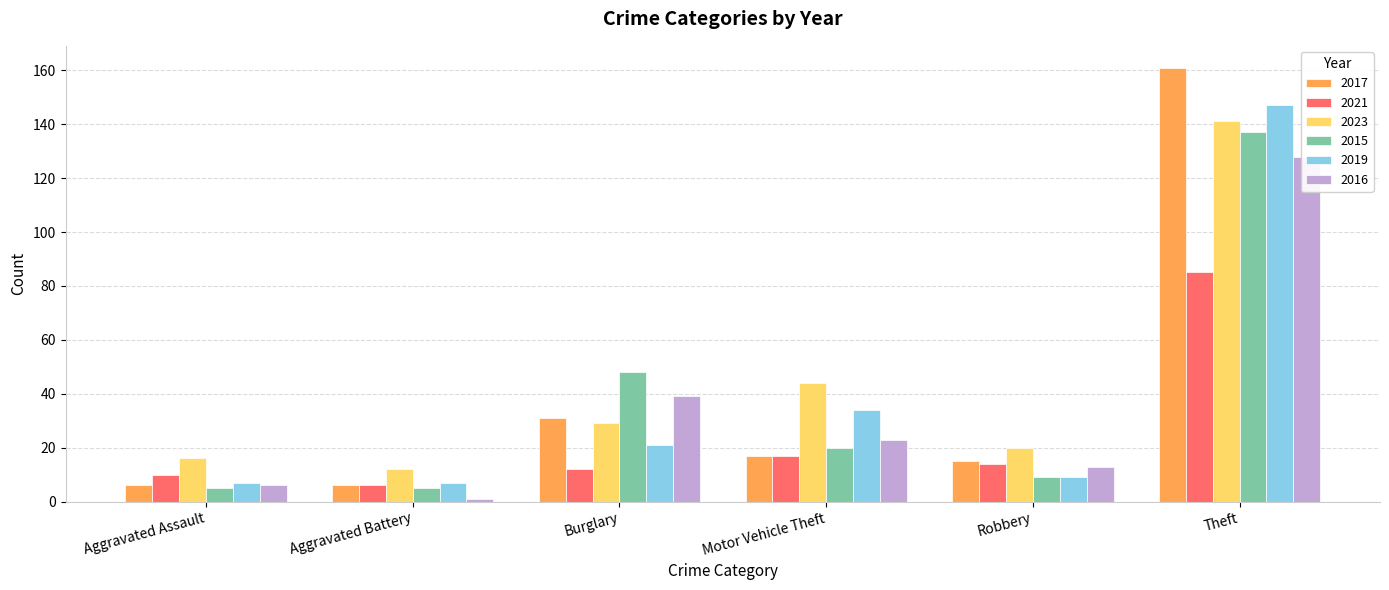

Is the value of 2015 at Motor Vehicle Theft greater than the value of 2019 at Aggravated Assault?

Yes